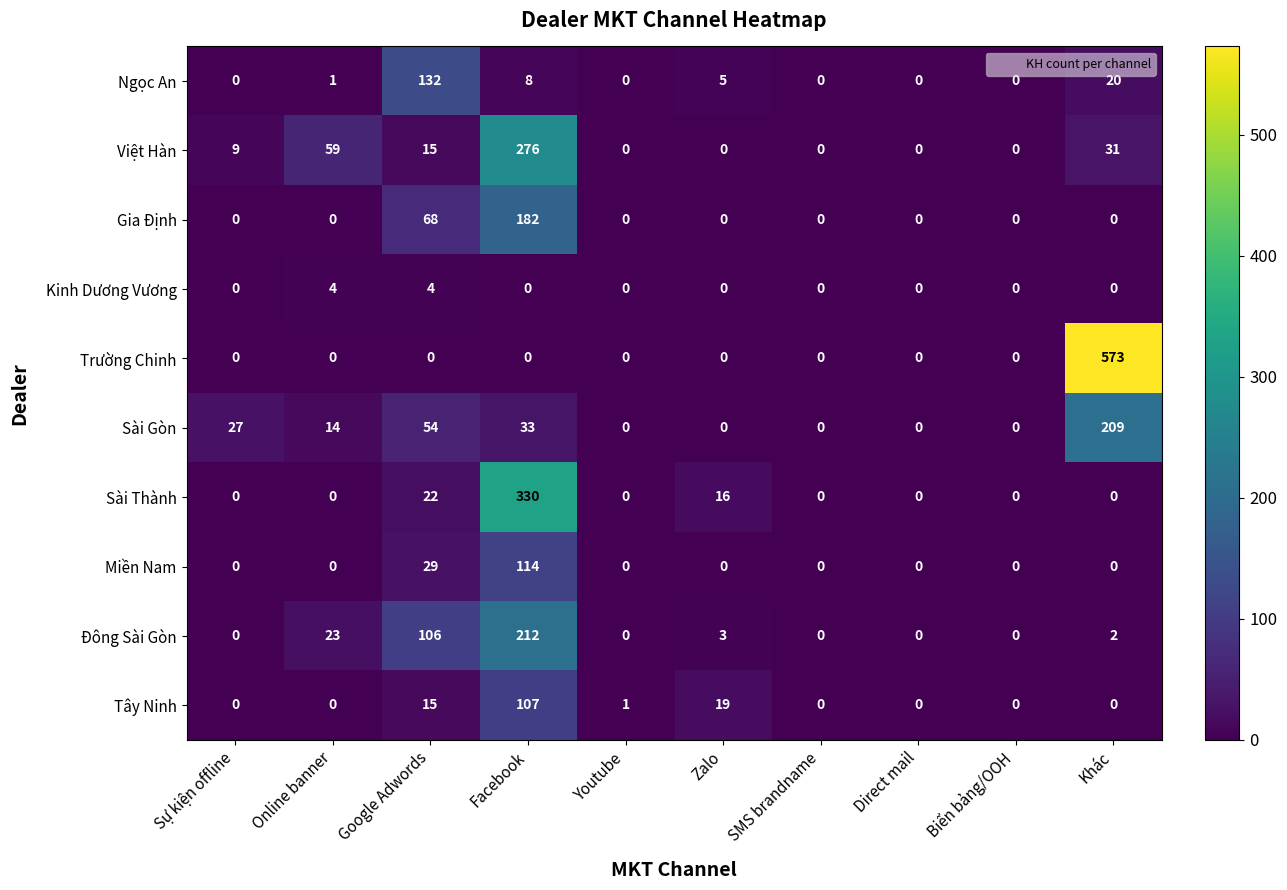

At which category is the sum across all series the highest?

Facebook